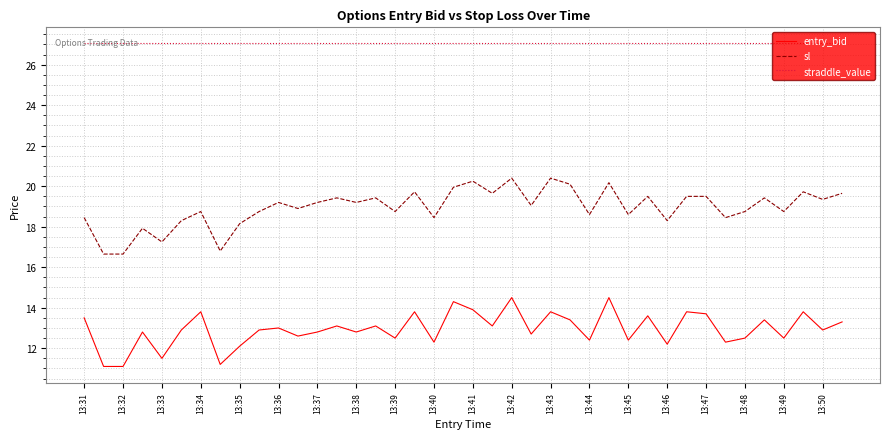

Which series has the widest spread of values?

sl